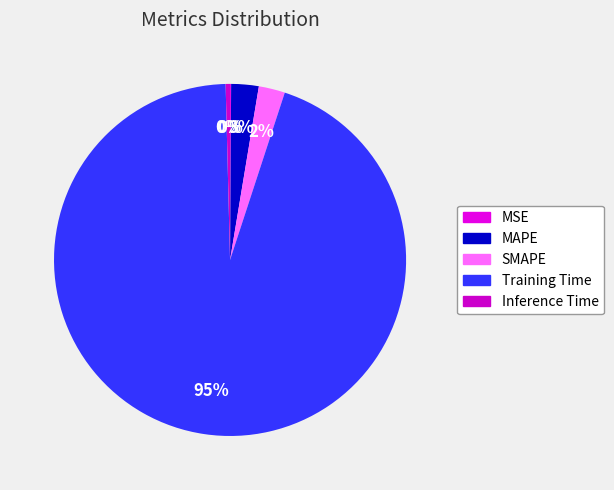

How many slices are in this pie chart?

5